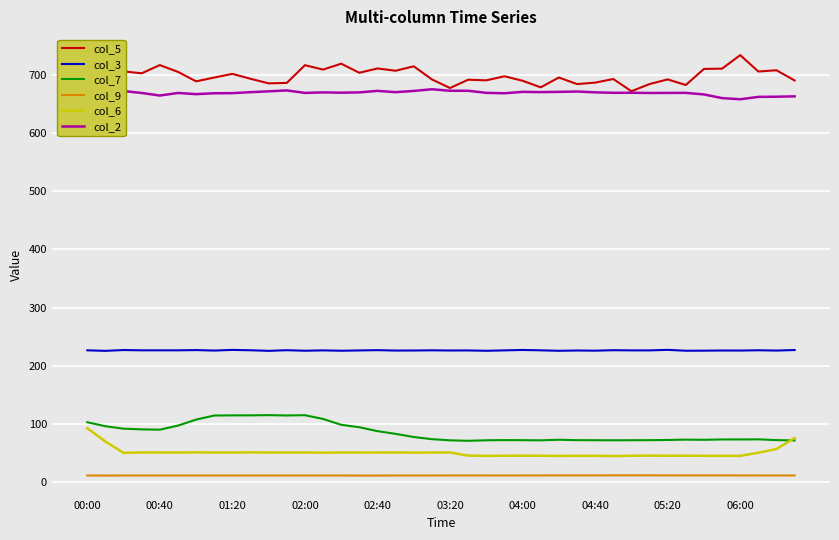

What is the minimum value for col_2?

657.7